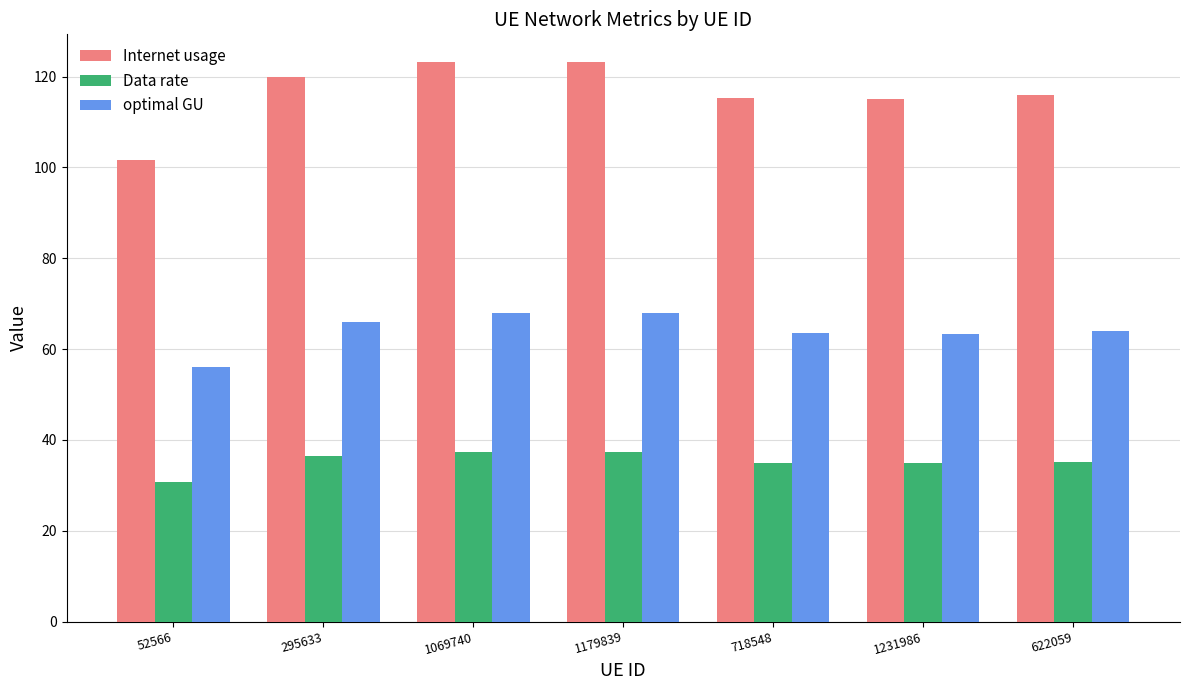

What position from the right is 295633?

6